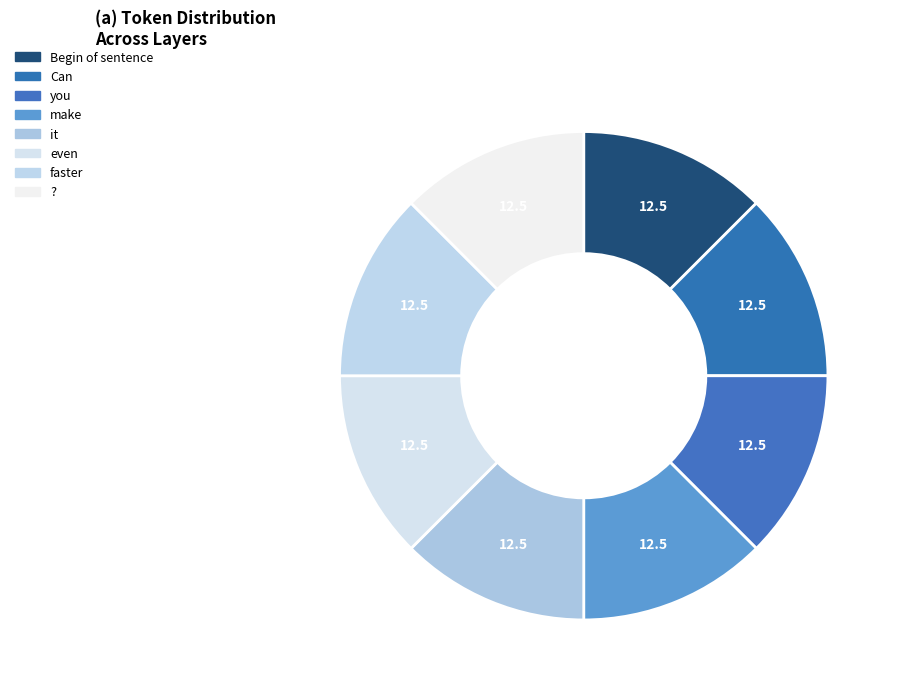

How many slices are in this pie chart?

8